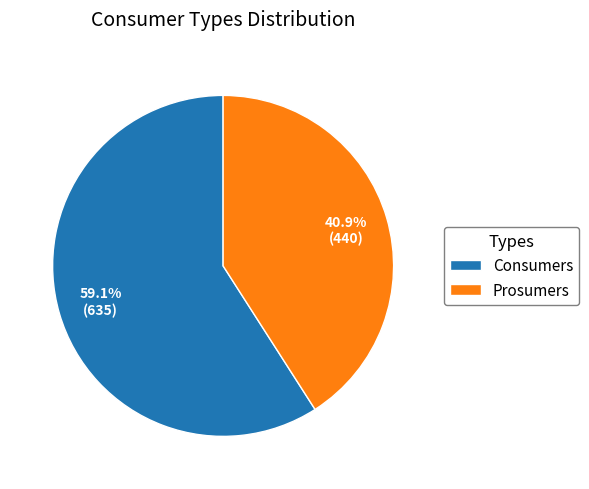

How many slices are in this pie chart?

2